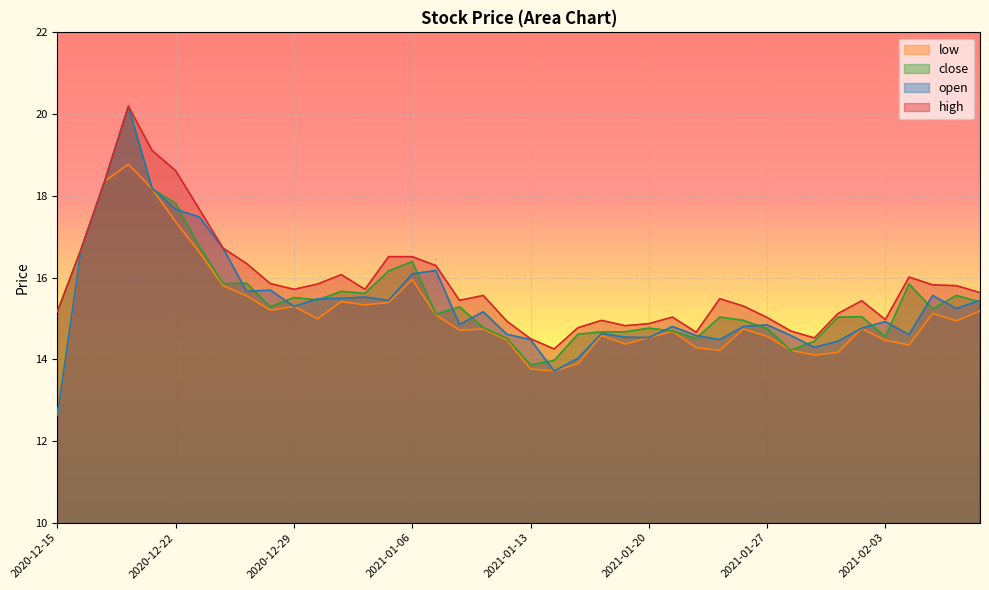

Reading right to left, extract all data points from this chart.

open: 15.4	15.2	15.6	14.6	14.9	14.8	14.4	14.3	14.6	14.8	14.8	14.5	14.6	14.8	14.5	14.5	14.6	14.0	13.7	14.5	14.6	15.2	14.8	16.2	16.1	15.4	15.5	15.5	15.5	15.3	15.7	15.7	16.7	17.5	17.7	18.2	20.2	18.4	16.7	12.6
high: 15.6	15.8	15.8	16.0	15.0	15.4	15.1	14.5	14.7	15.0	15.3	15.5	14.7	15.0	14.9	14.8	14.9	14.8	14.2	14.5	14.9	15.6	15.4	16.3	16.5	16.5	15.7	16.1	15.8	15.7	15.8	16.3	16.7	17.7	18.6	19.1	20.2	18.4	16.7	15.2
close: 15.4	15.6	15.2	15.8	14.6	15.0	15.0	14.4	14.2	14.8	14.9	15.0	14.5	14.7	14.8	14.7	14.7	14.6	14.0	13.9	14.5	14.8	15.3	15.1	16.4	16.2	15.6	15.7	15.4	15.5	15.3	15.9	15.8	16.8	17.8	18.2	20.2	18.4	16.7	15.2
low: 15.2	14.9	15.1	14.3	14.5	14.8	14.2	14.1	14.2	14.6	14.7	14.2	14.3	14.7	14.5	14.4	14.6	13.9	13.7	13.8	14.5	14.7	14.7	15.1	15.9	15.4	15.3	15.4	15.0	15.3	15.2	15.6	15.8	16.6	17.4	18.2	18.8	18.4	16.7	12.6